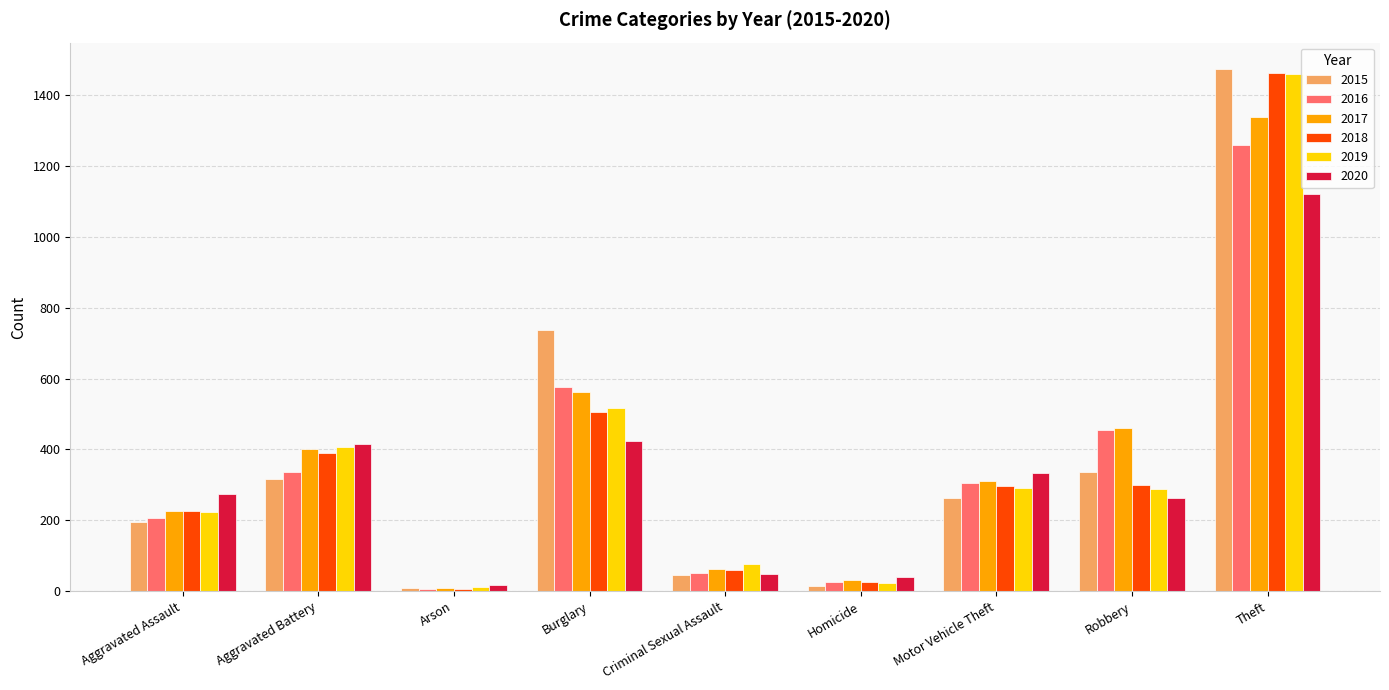

Is the value of 2018 at Arson greater than the value of 2020 at Motor Vehicle Theft?

No